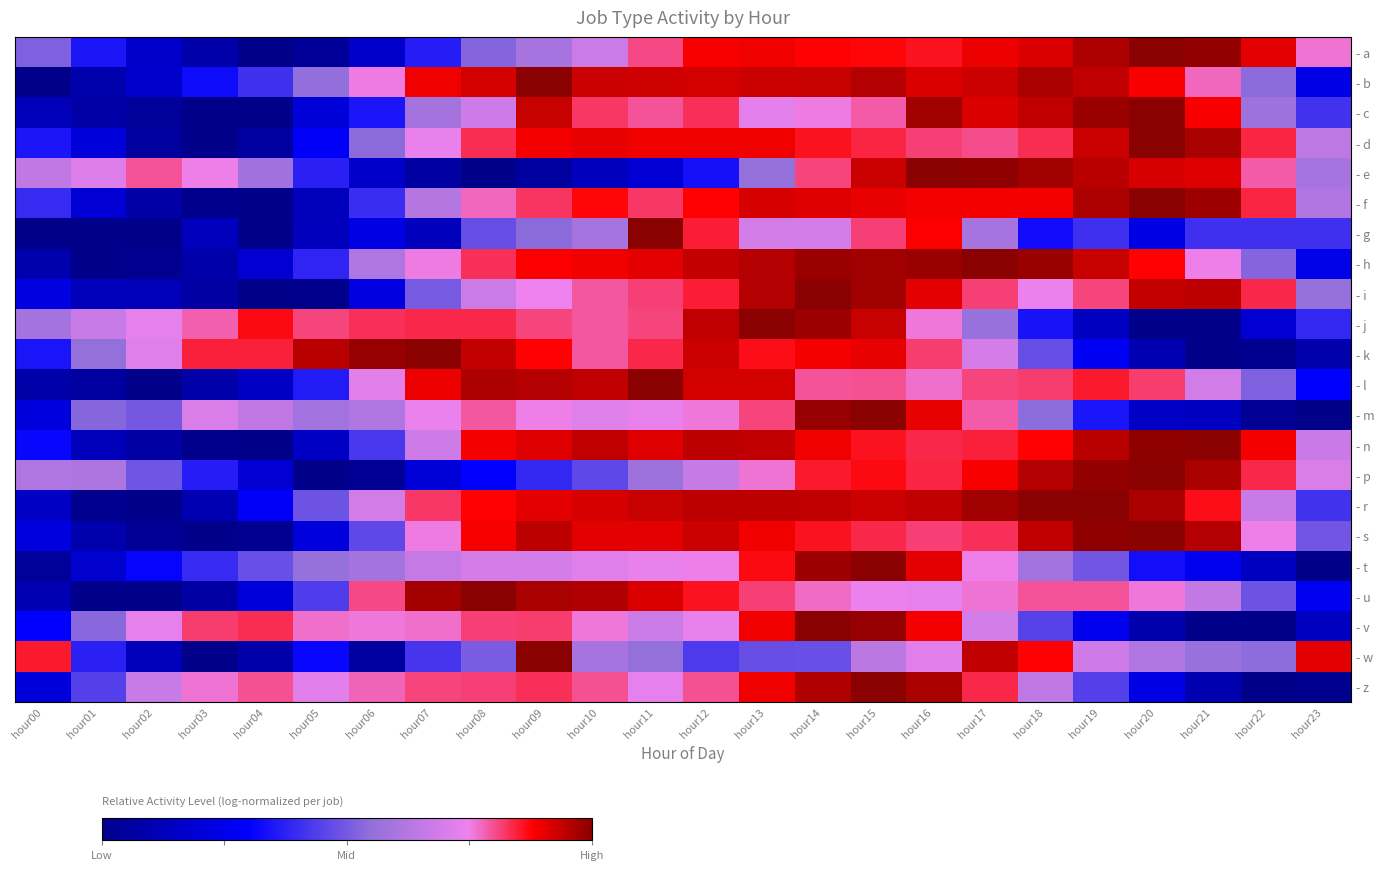

Which has a higher value, hour21 or hour15?

hour21